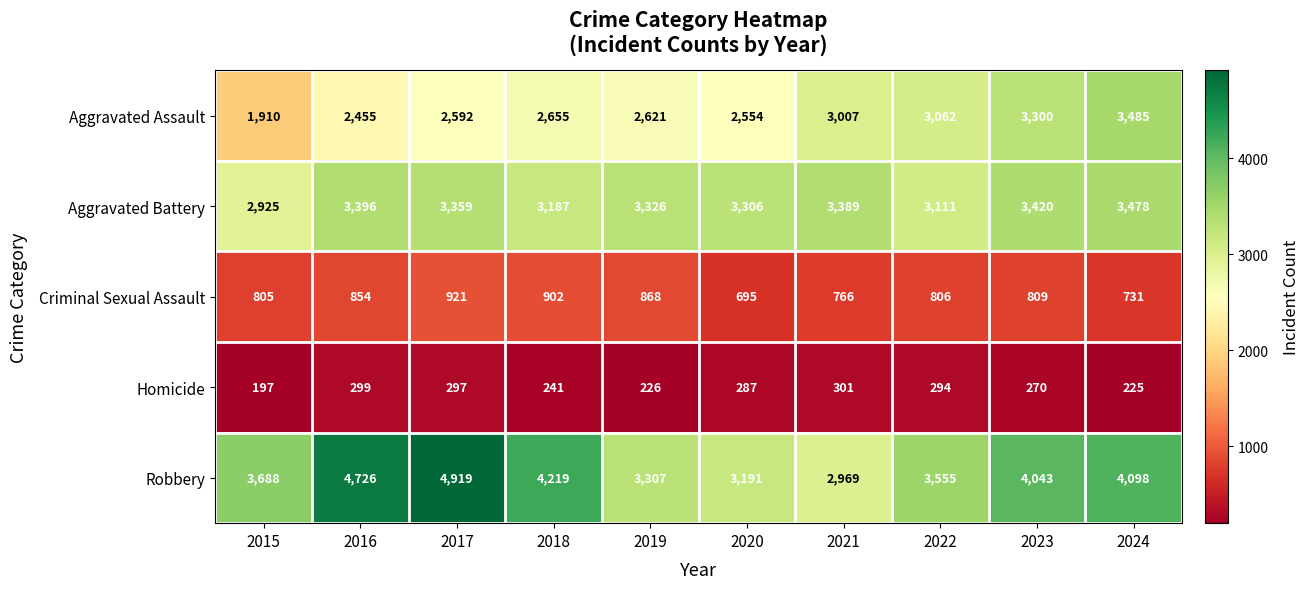

Read the Homicide value at 2021, to the nearest 5.

300